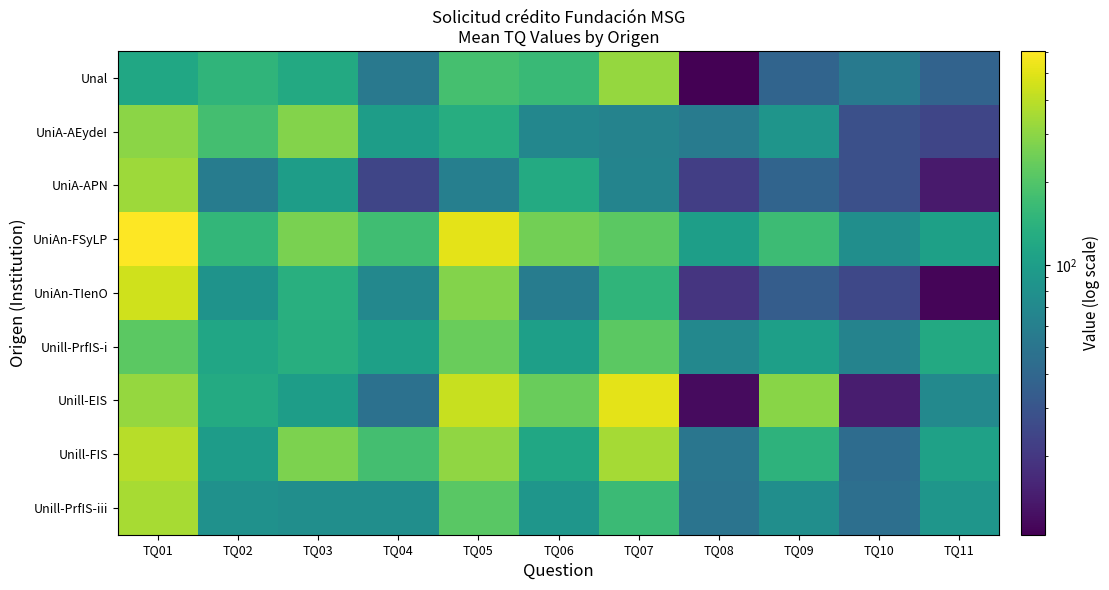

At TQ09, list the series in order from smallest to largest.

UniAn-TIenO, UniA-APN, Unal, Unill-PrfIS-iii, UniA-AEydeI, Unill-PrfIS-i, Unill-FIS, UniAn-FSyLP, Unill-EIS